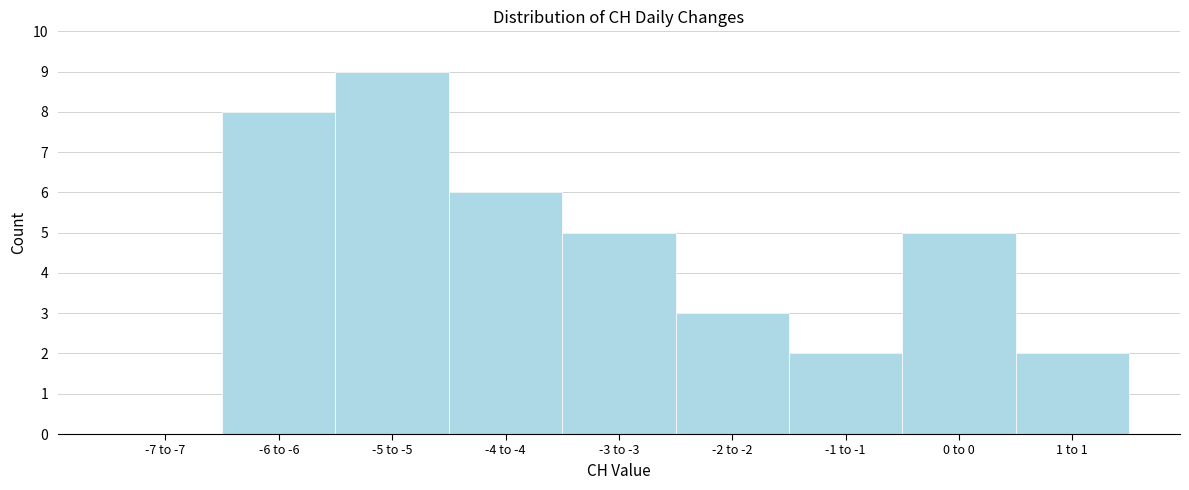

Reading right to left, list all the values displayed in this chart.

1 to 1=2	0 to 0=5	-1 to -1=2	-2 to -2=3	-3 to -3=5	-4 to -4=6	-5 to -5=9	-6 to -6=8	-7 to -7=0